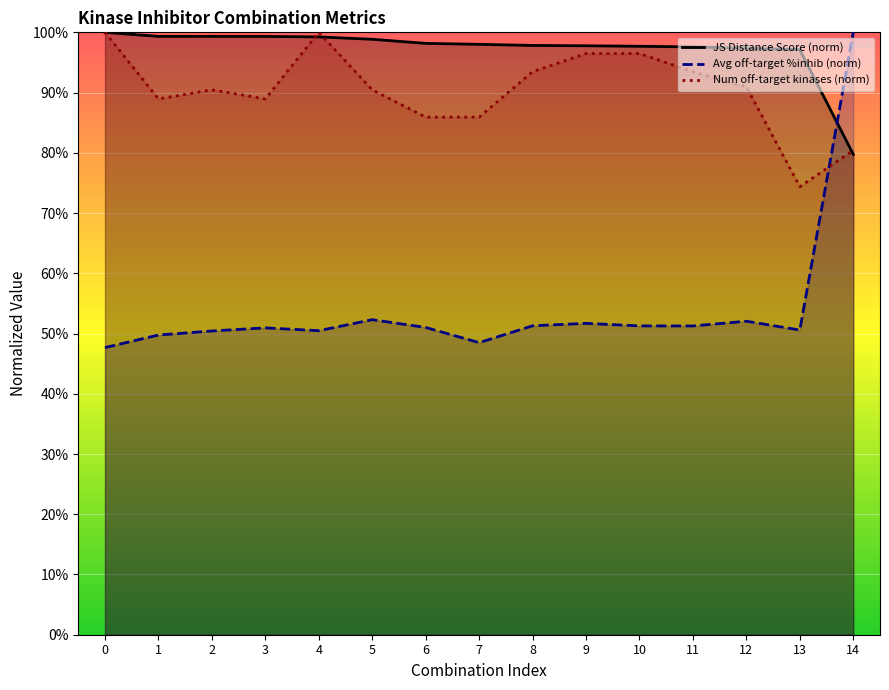

Reading right to left, transcribe all the data shown in this chart.

JS Distance Score (norm): 14=79.7	13=97.1	12=97.4	11=97.6	10=97.7	9=97.8	8=97.8	7=98.0	6=98.2	5=98.8	4=99.2	3=99.3	2=99.3	1=99.3	0=100.0
Avg off-target %inhib (norm): 14=100.0	13=50.6	12=52.0	11=51.3	10=51.3	9=51.7	8=51.3	7=48.5	6=51.0	5=52.3	4=50.5	3=50.9	2=50.4	1=49.7	0=47.7
Num off-target kinases (norm): 14=80.4	13=74.4	12=91.0	11=93.5	10=96.5	9=96.5	8=93.5	7=85.9	6=85.9	5=90.5	4=100.0	3=88.9	2=90.5	1=88.9	0=100.0